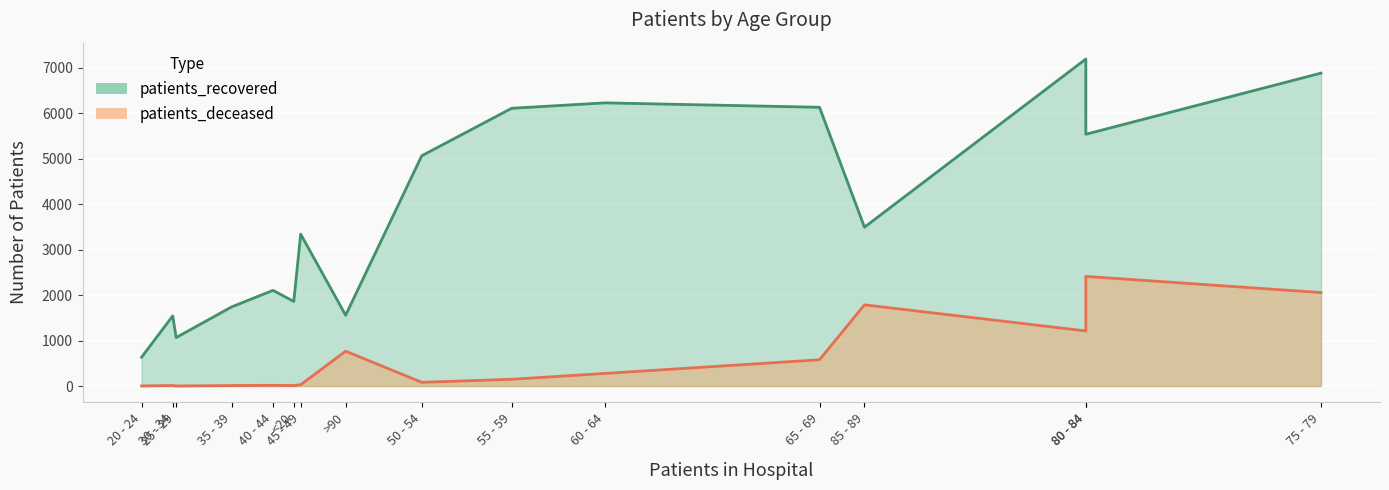

What is the difference between the second highest and minimum values in the patients_deceased series?

2054